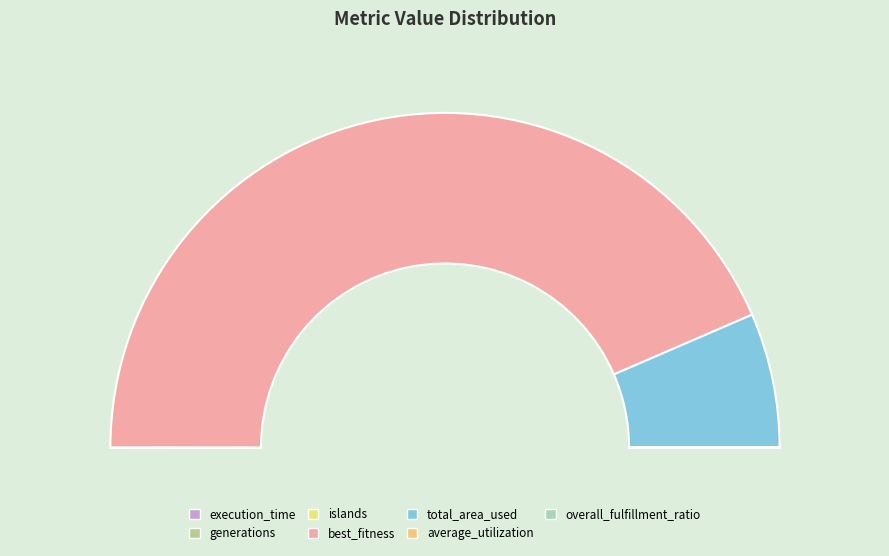

To the nearest percent, what is the combined percentage of overall_fulfillment_ratio and total_area_used?

13%